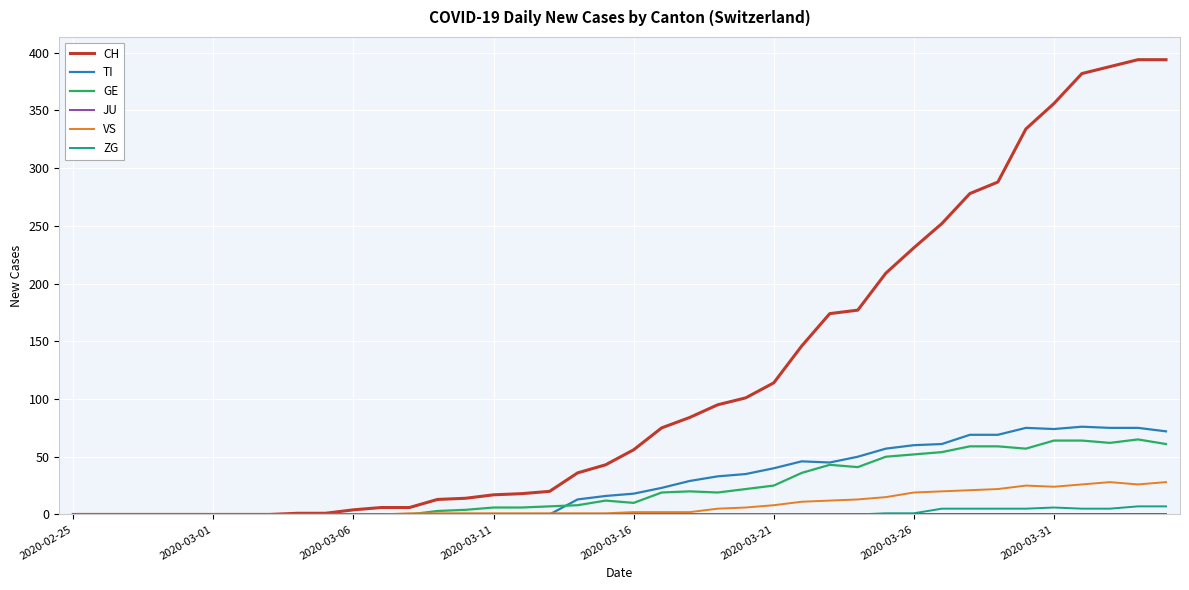

What is the greatest value displayed?

394